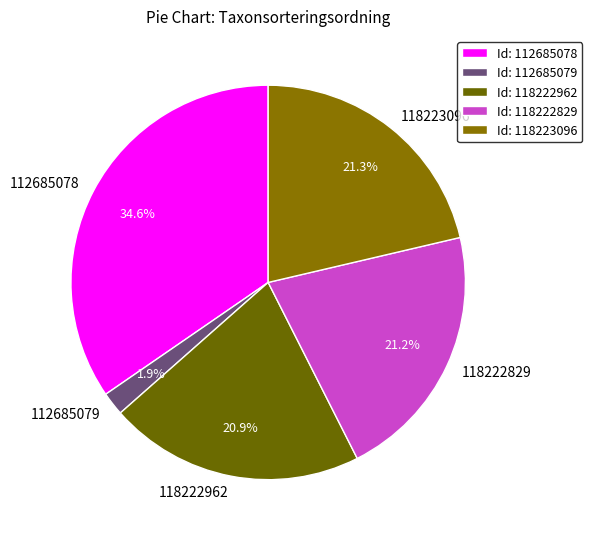

Does any single category account for the majority?

No